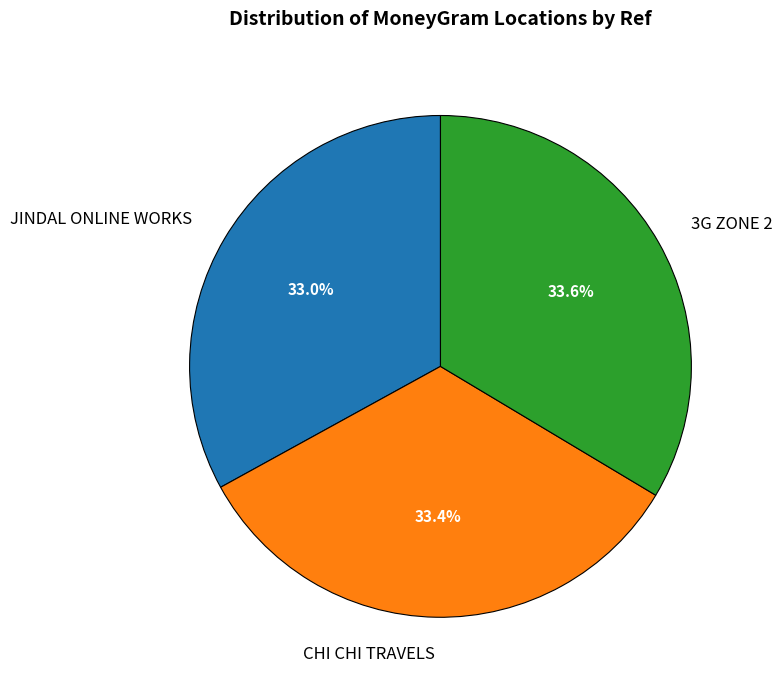

How many segments does this pie chart have?

3